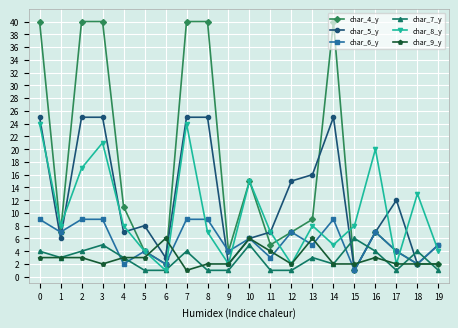

Is the value of char_6_y at 5 greater than the value of char_5_y at 15?

Yes